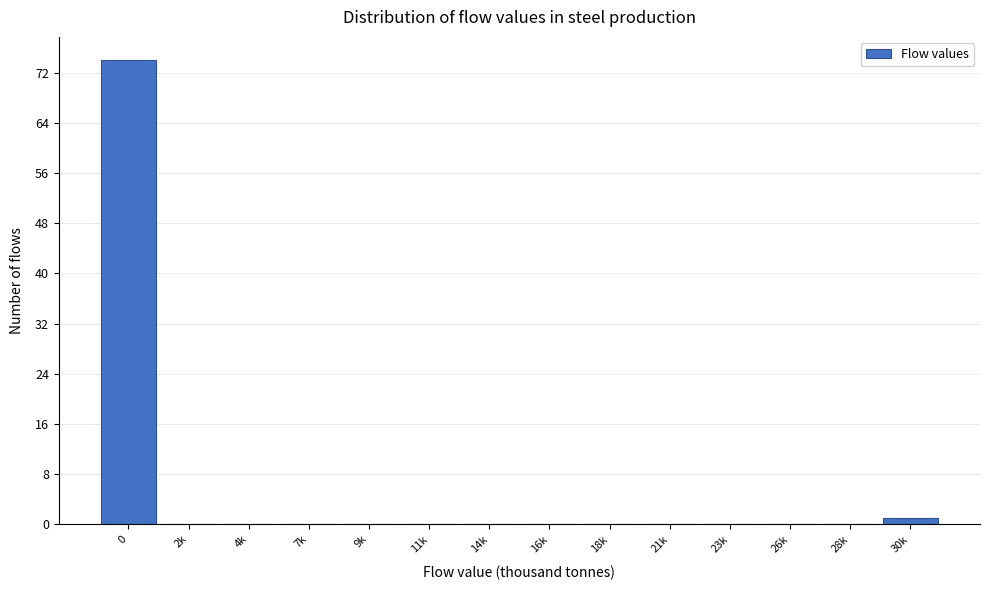

Reading left to right, what are all the values shown in this chart?

0=74	2k=0	4k=0	7k=0	9k=0	11k=0	14k=0	16k=0	18k=0	21k=0	23k=0	26k=0	28k=0	30k=1